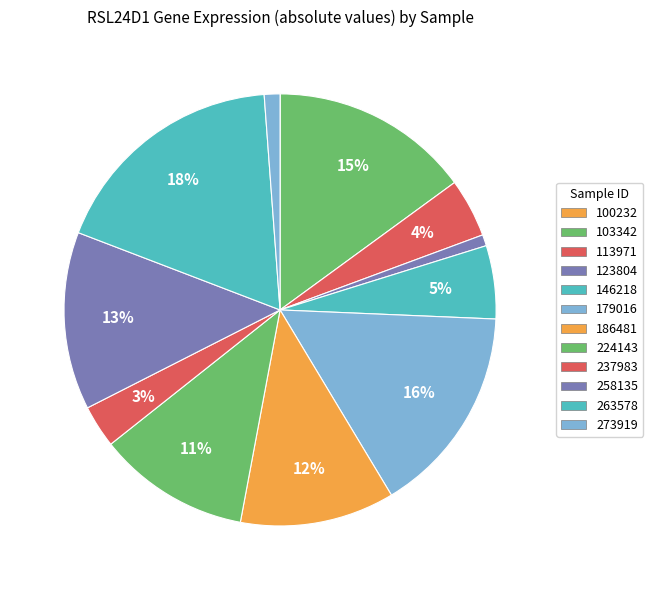

To the nearest percent, what is the difference between the 146218 and 237983 slice percentages?

2%